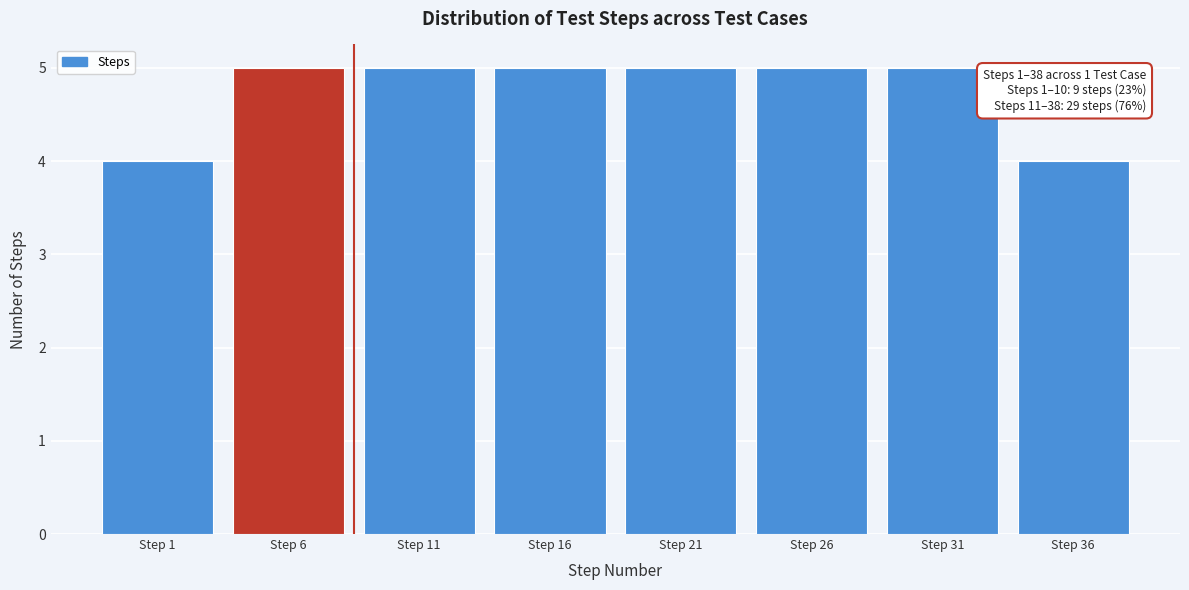

Reading right to left, transcribe all the data shown in this chart.

Step 36=4	Step 31=5	Step 26=5	Step 21=5	Step 16=5	Step 11=5	Step 6=5	Step 1=4